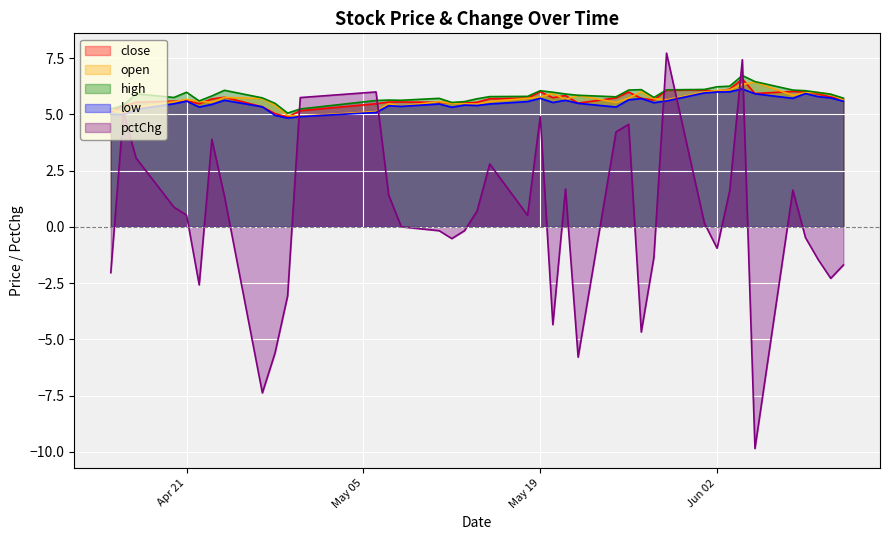

How many data points in open are less than 5?

2